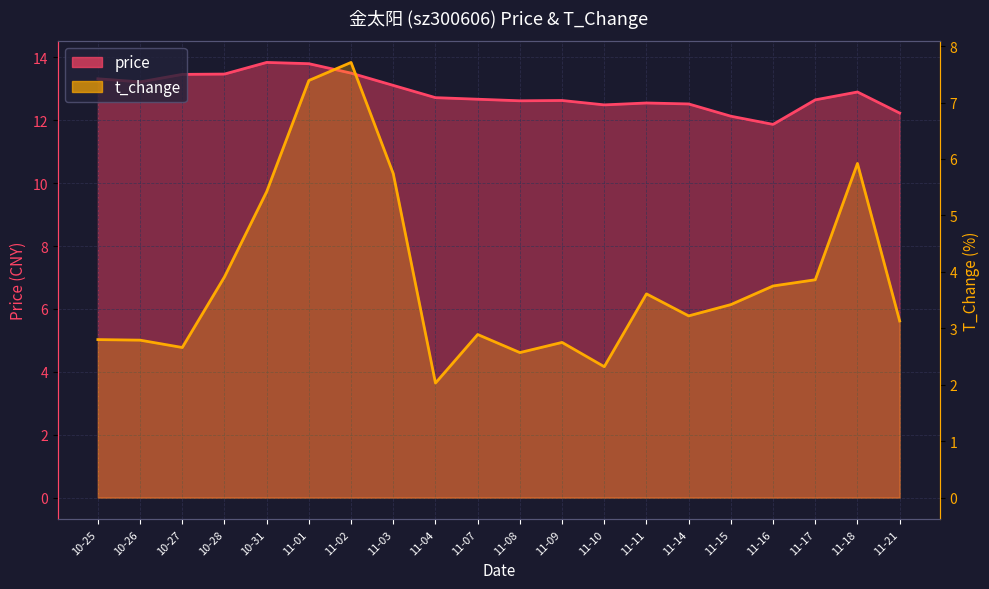

How many data points in price are less than 12?

1